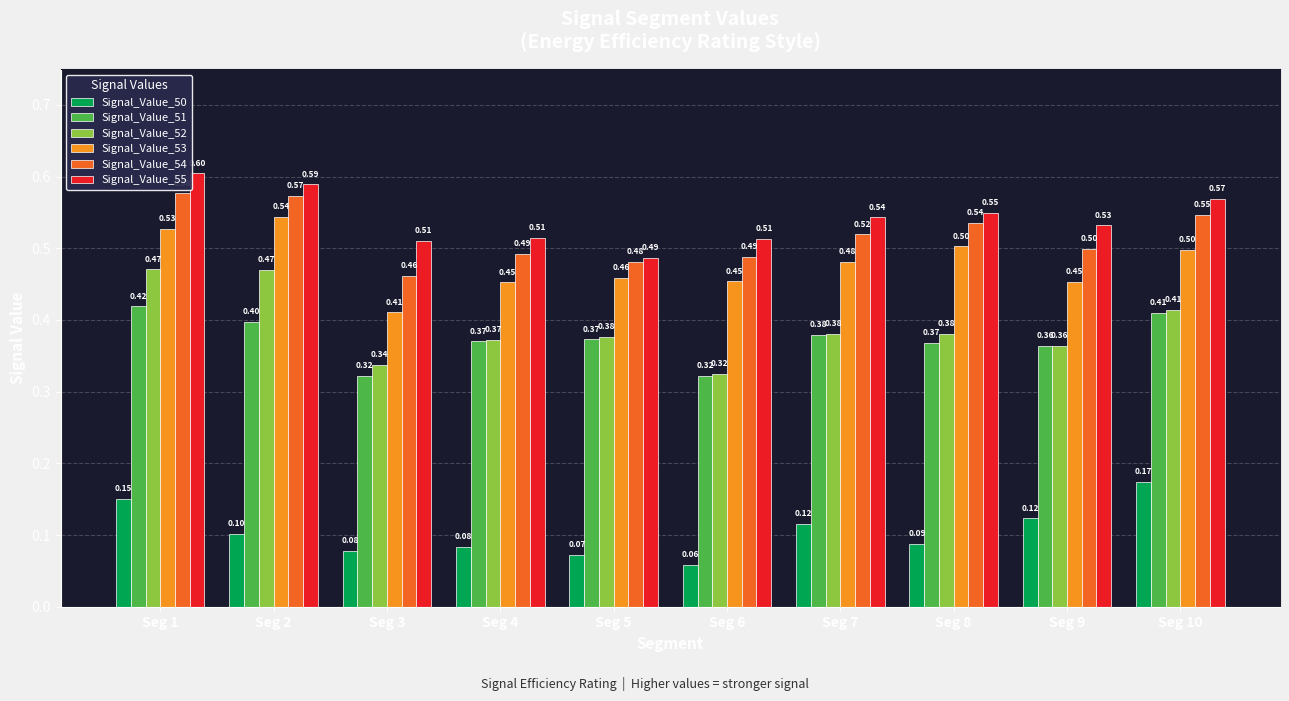

What are all the series names shown in the legend?

Signal_Value_50, Signal_Value_51, Signal_Value_52, Signal_Value_53, Signal_Value_54, Signal_Value_55